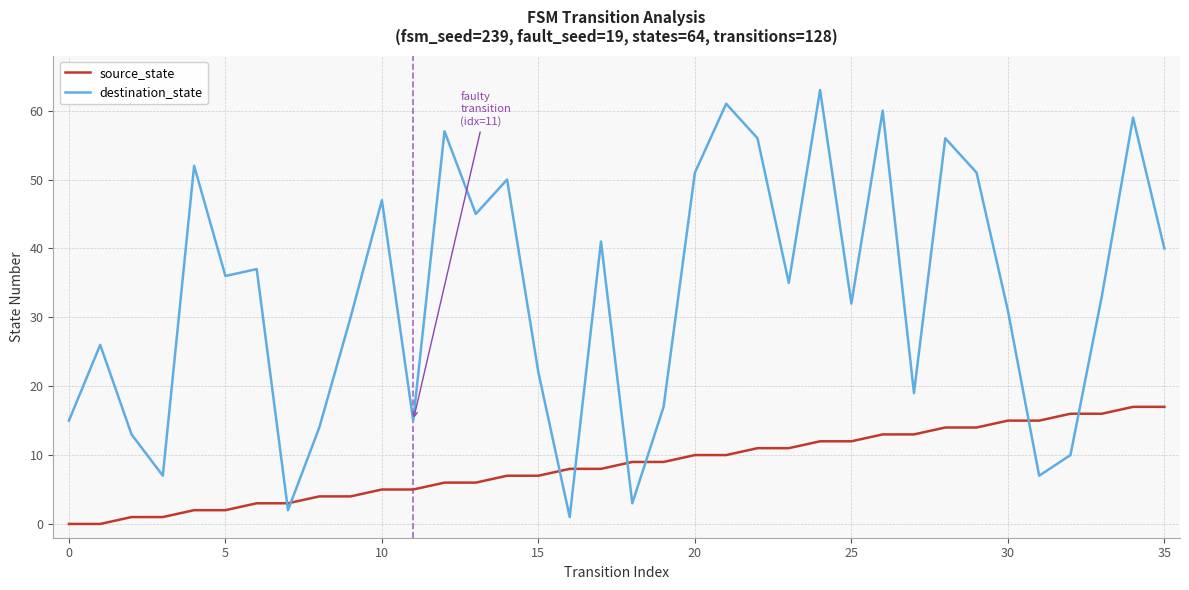

After their last crossing, which series has the higher values: destination_state or source_state?

destination_state